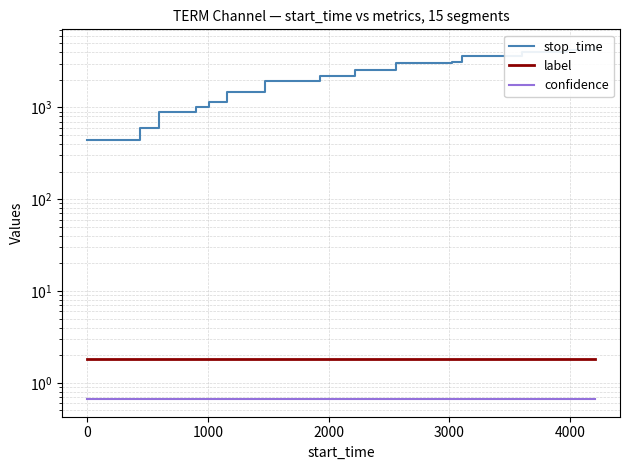

Which series has the largest range (max minus min)?

stop_time